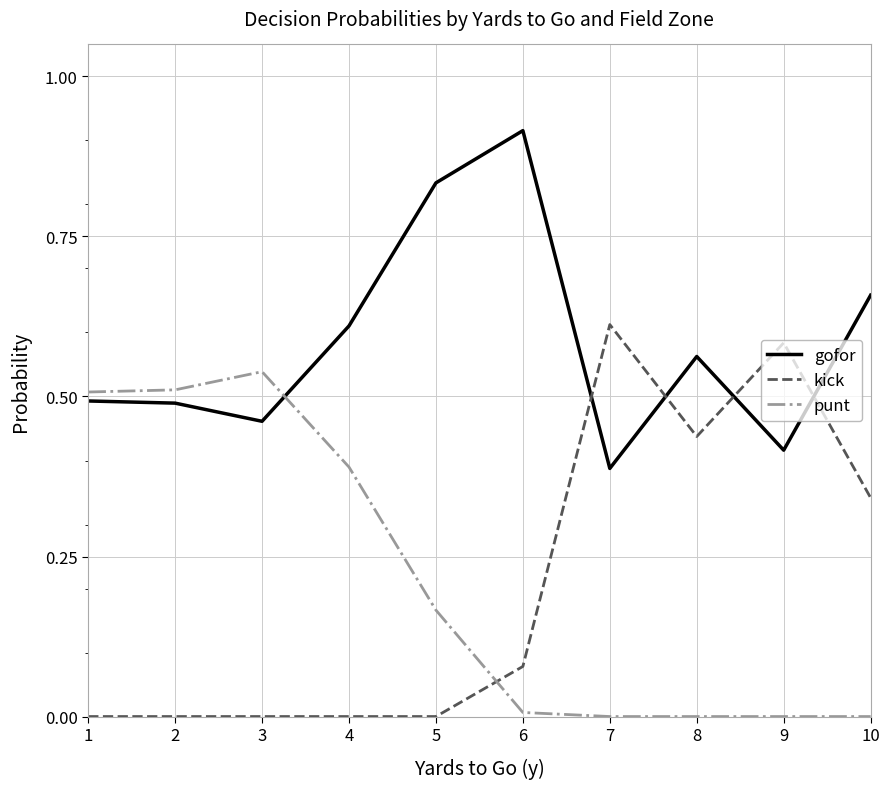

Which category has the highest value across all series?

6